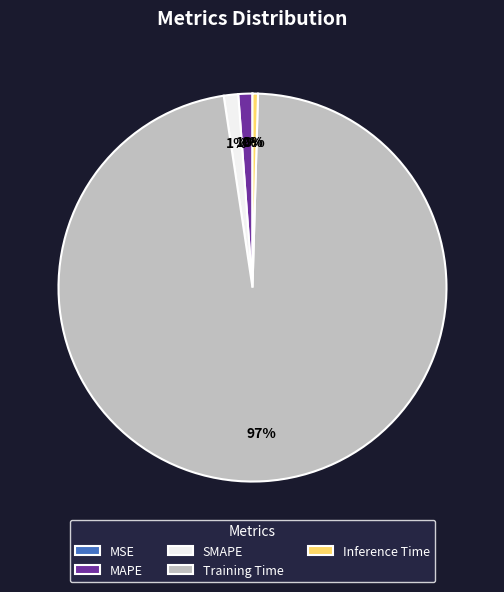

Does Inference Time account for over 50% of the chart?

No